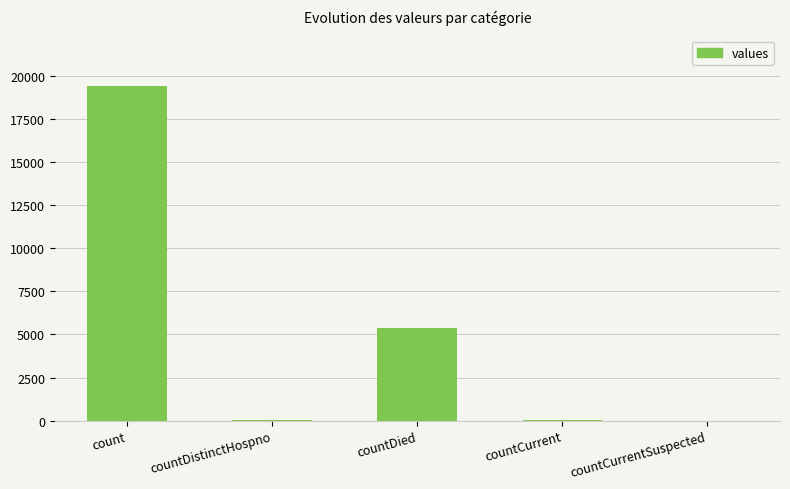

What is the difference between the values at countDied and countDistinctHospno?

5319